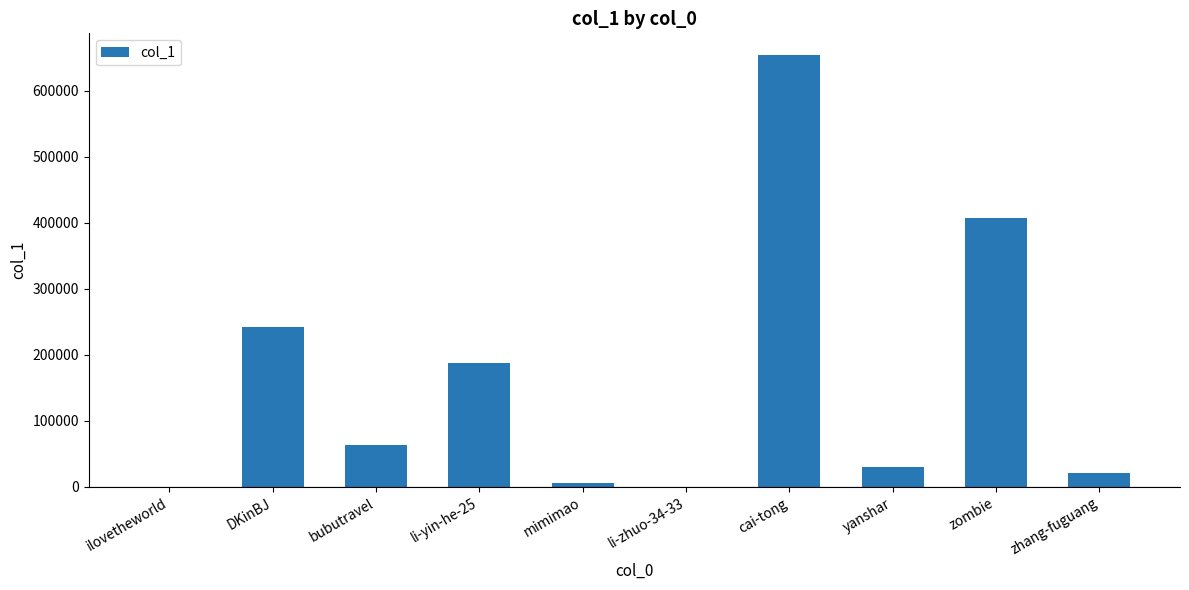

How many series are shown in this chart?

1